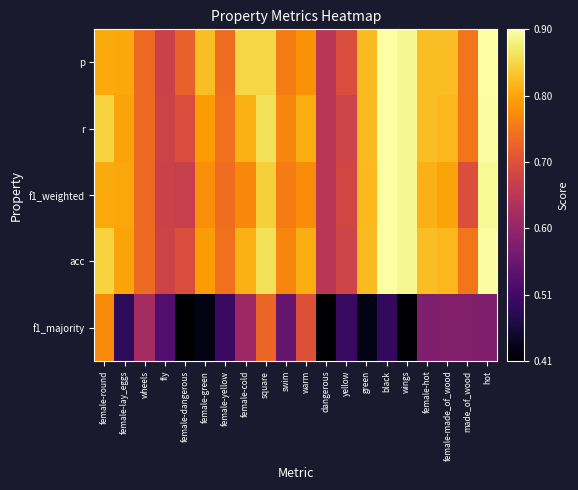

Reading left to right, list all the values displayed in this chart.

p: female-round=0.8	female-lay_eggs=0.8	wheels=0.7	fly=0.7	female-dangerous=0.7	female-green=0.8	female-yellow=0.7	female-cold=0.8	square=0.8	swim=0.8	warm=0.8	dangerous=0.7	yellow=0.7	green=0.8	black=0.9	wings=0.9	female-hot=0.8	female-made_of_wood=0.8	made_of_wood=0.8	hot=0.9
r: female-round=0.8	female-lay_eggs=0.8	wheels=0.7	fly=0.7	female-dangerous=0.7	female-green=0.8	female-yellow=0.7	female-cold=0.8	square=0.9	swim=0.8	warm=0.8	dangerous=0.7	yellow=0.7	green=0.8	black=0.9	wings=0.9	female-hot=0.8	female-made_of_wood=0.8	made_of_wood=0.8	hot=0.9
f1_weighted: female-round=0.8	female-lay_eggs=0.8	wheels=0.7	fly=0.7	female-dangerous=0.7	female-green=0.8	female-yellow=0.7	female-cold=0.8	square=0.8	swim=0.8	warm=0.8	dangerous=0.7	yellow=0.7	green=0.8	black=0.9	wings=0.9	female-hot=0.8	female-made_of_wood=0.8	made_of_wood=0.7	hot=0.9
acc: female-round=0.8	female-lay_eggs=0.8	wheels=0.7	fly=0.7	female-dangerous=0.7	female-green=0.8	female-yellow=0.7	female-cold=0.8	square=0.9	swim=0.8	warm=0.8	dangerous=0.7	yellow=0.7	green=0.8	black=0.9	wings=0.9	female-hot=0.8	female-made_of_wood=0.8	made_of_wood=0.8	hot=0.9
f1_majority: female-round=0.8	female-lay_eggs=0.5	wheels=0.6	fly=0.5	female-dangerous=0.4	female-green=0.4	female-yellow=0.5	female-cold=0.6	square=0.7	swim=0.6	warm=0.7	dangerous=0.4	yellow=0.5	green=0.4	black=0.5	wings=0.4	female-hot=0.6	female-made_of_wood=0.6	made_of_wood=0.6	hot=0.6